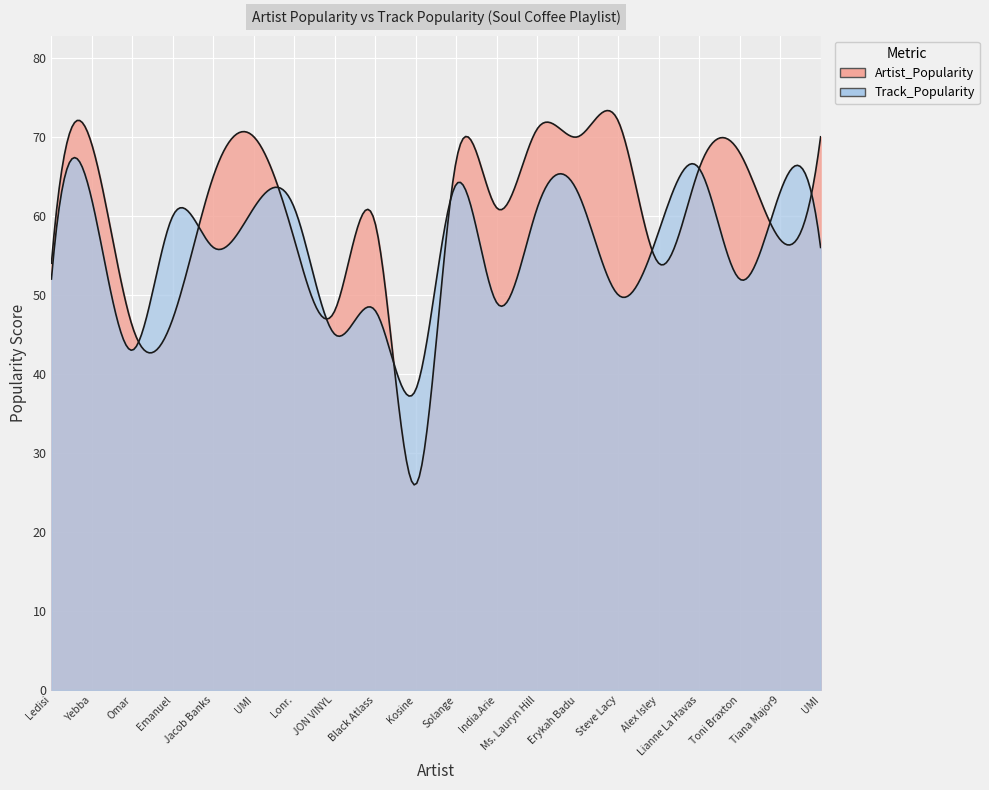

After their last crossing, which series has the higher values: Track_Popularity or Artist_Popularity?

Artist_Popularity